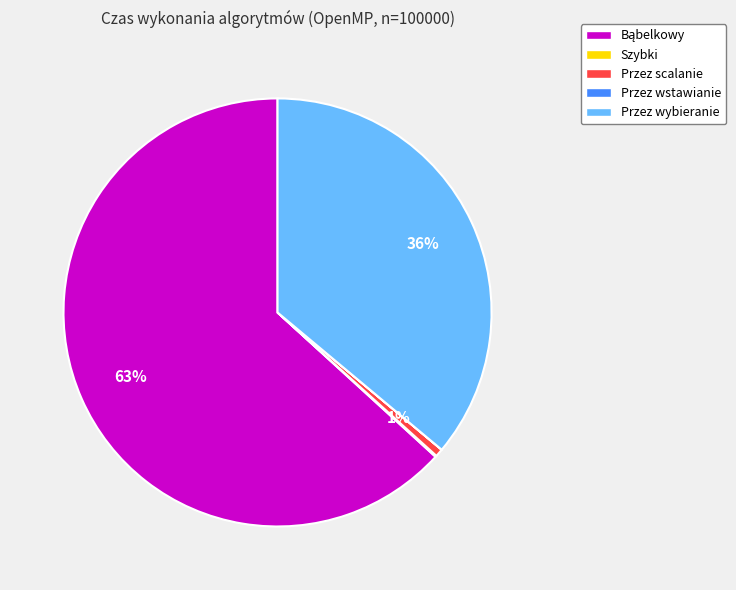

To the nearest percent, what portion does Przez wybieranie represent?

36%